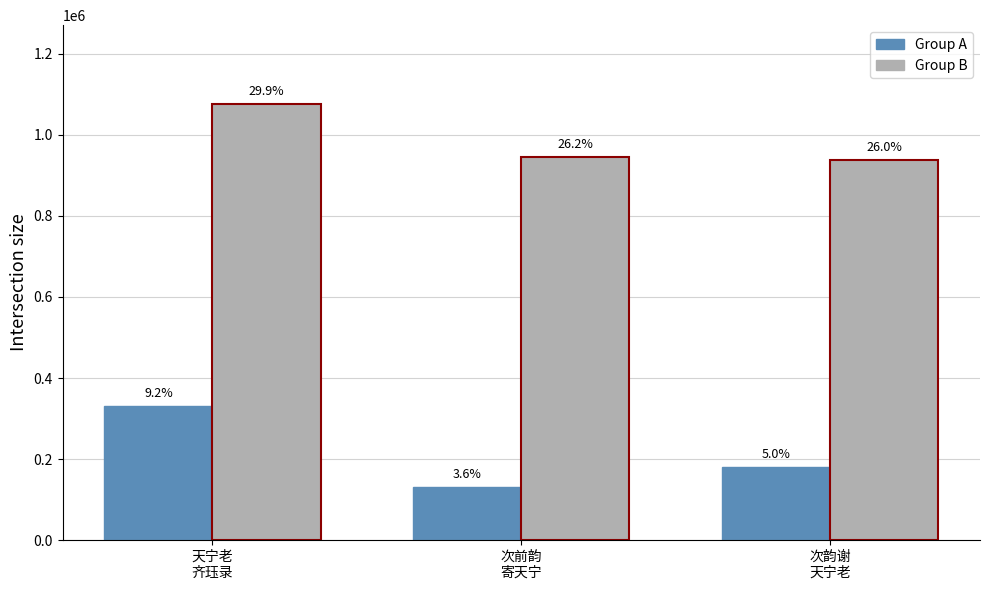

What are all the series names shown in the legend?

Group A, Group B